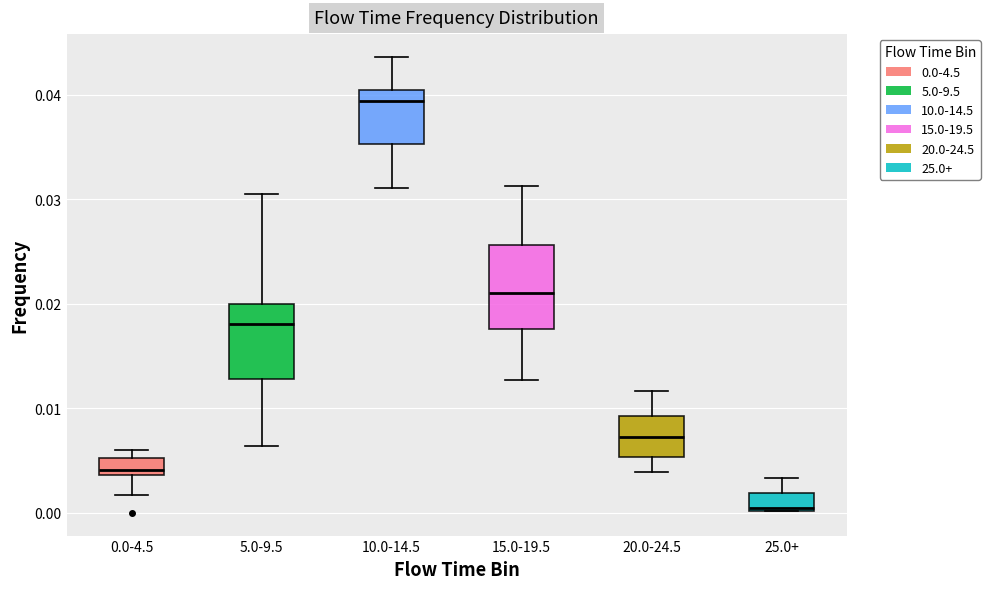

Reading left to right, read every box against the y-axis: the position of its median line, the range the box covers, and the ends of its whiskers. The values are not printed on the chart, so give them approximately, as read against the axis.

0.0-4.5: median 0.004 (just above the box's lower edge), box 0.004 to 0.005, whiskers 0.002 to 0.006
5.0-9.5: median 0.018, box 0.013 to 0.020, whiskers 0.006 to 0.031
10.0-14.5: median 0.039, box 0.035 to 0.040, whiskers 0.031 to 0.044
15.0-19.5: median 0.021, box 0.018 to 0.026, whiskers 0.013 to 0.031
20.0-24.5: median 0.007, box 0.005 to 0.009, whiskers 0.004 to 0.012
25.0+: median 0.001, box 0.000 to 0.002, whiskers 0.000 to 0.003